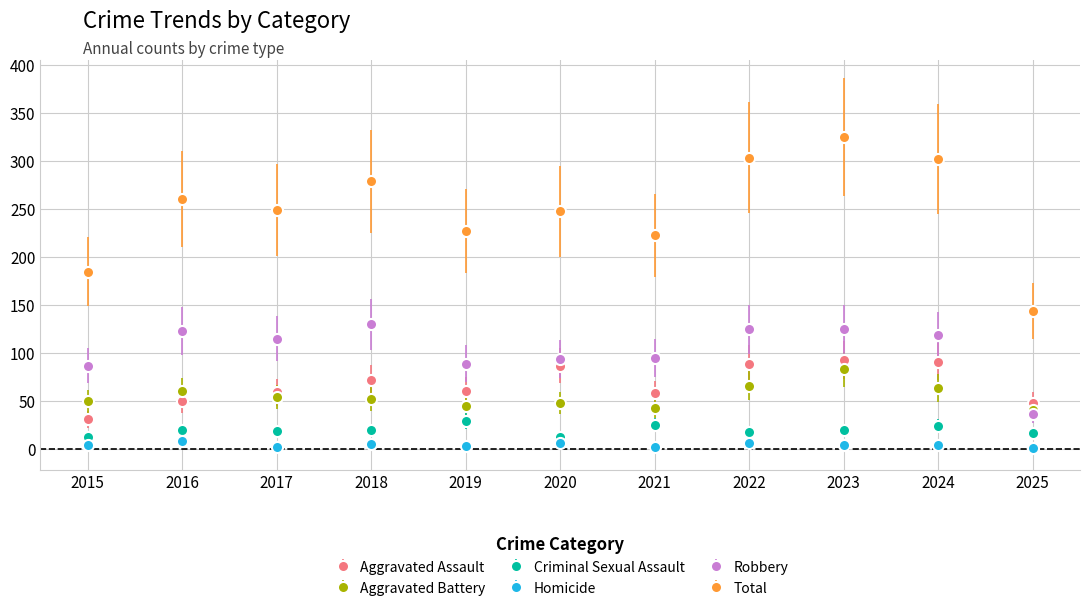

What is the sum of all Aggravated Assault values?

739